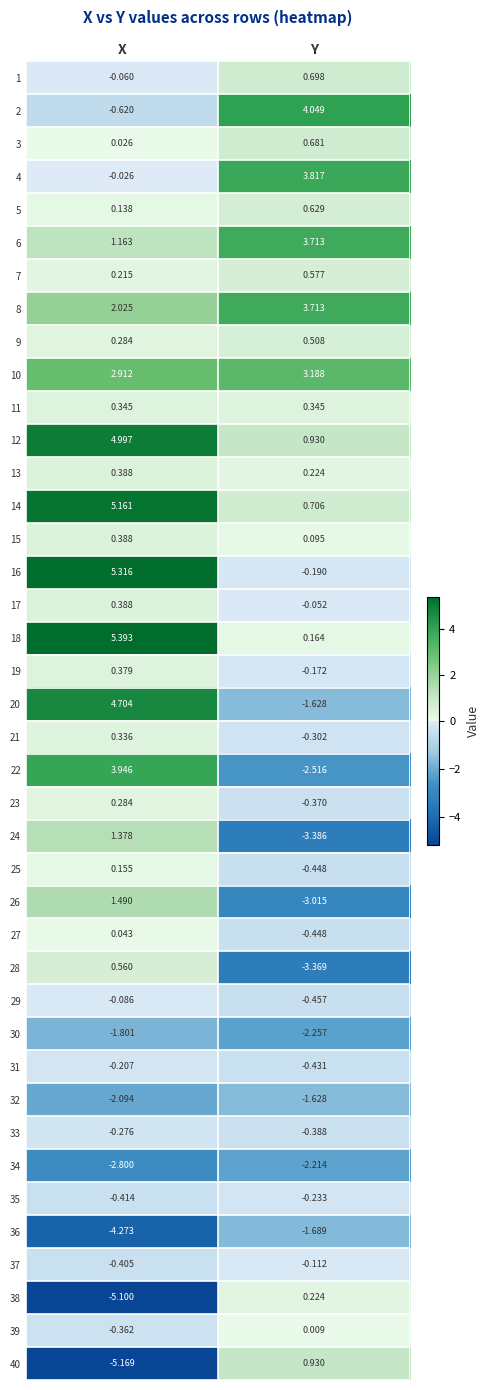

Rank the categories by 36 value from highest to lowest.

Y, X